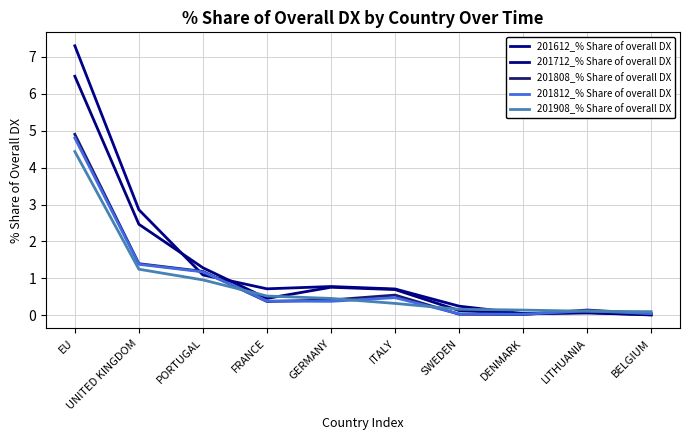

Which series ends up on top after the final intersection of 201908_% Share of overall DX and 201612_% Share of overall DX?

201908_% Share of overall DX